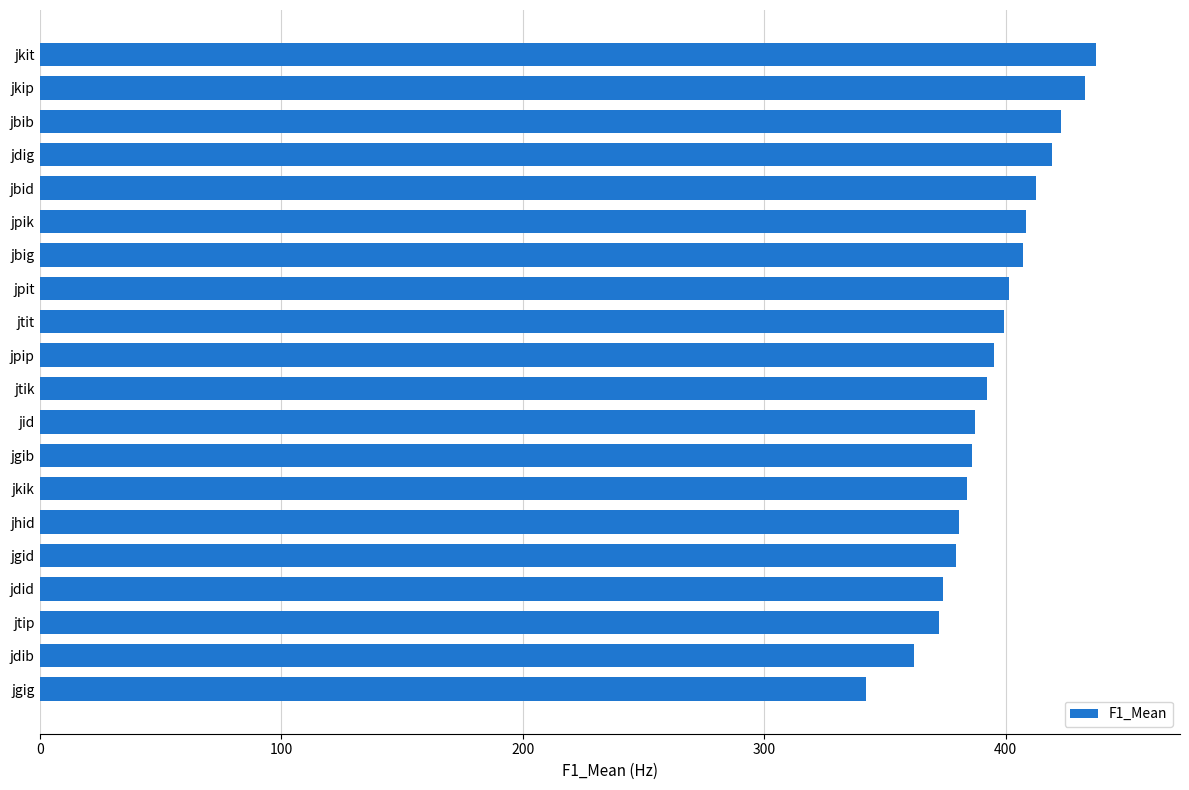

The chart shows a value of 543.3 at jtip. True or false?

False